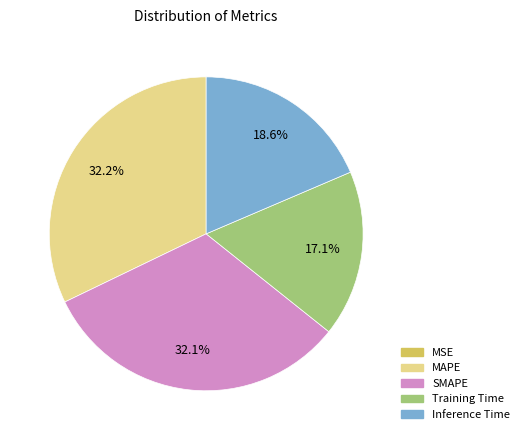

To the nearest percent, what percentage of the pie is SMAPE?

32%